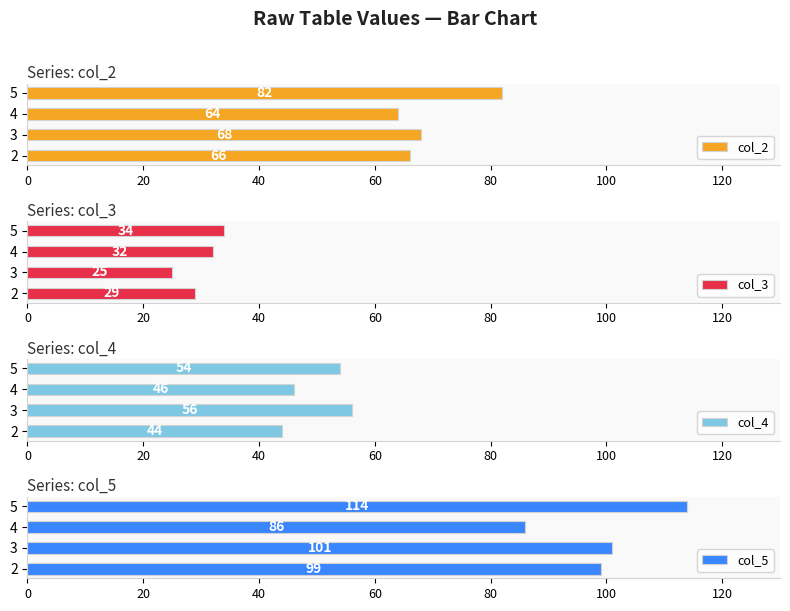

At which label is col_2 closest to 73?

3